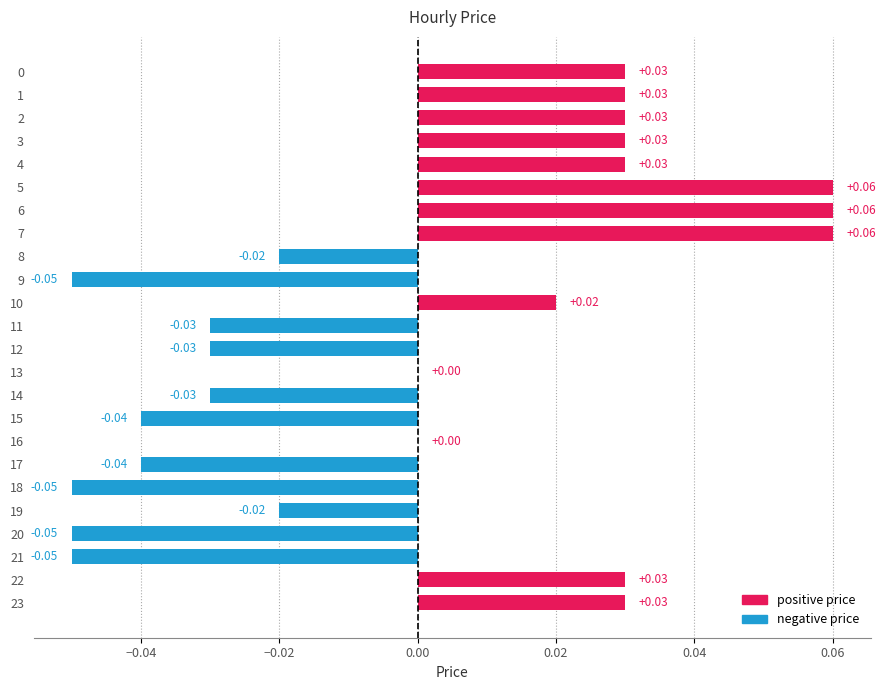

Between 3 and 10, which is larger?

3